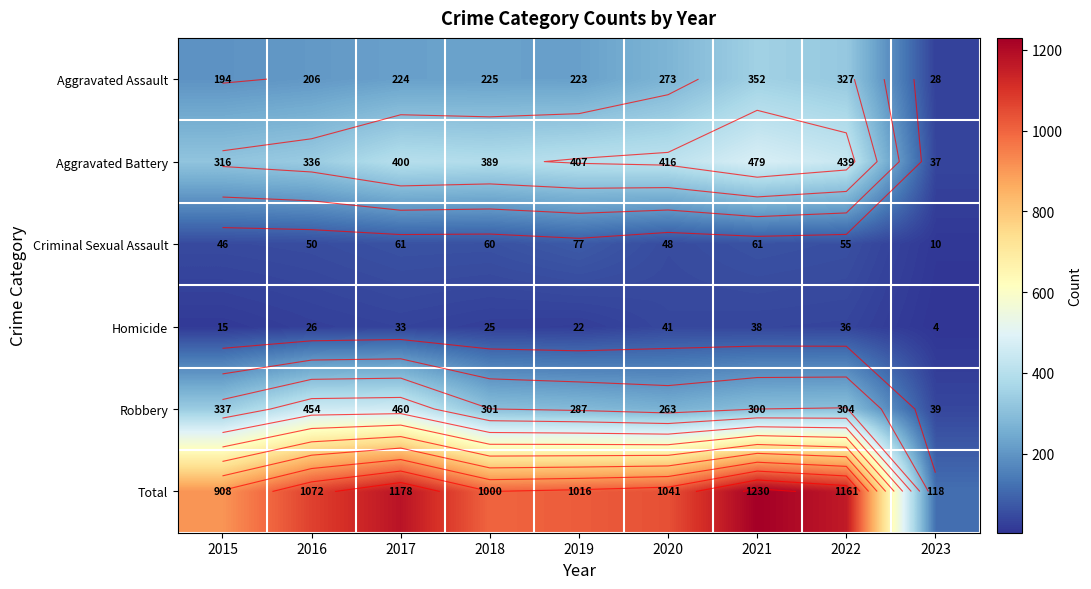

How many categories are shown in the chart?

9